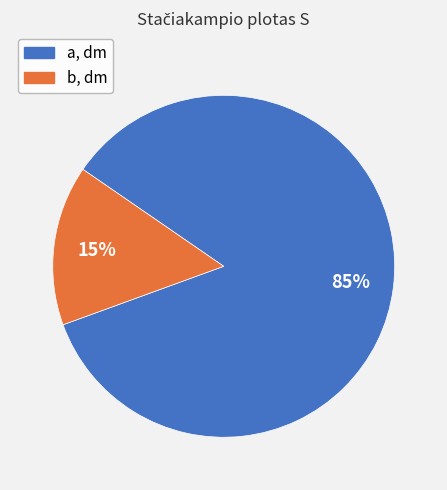

True or false: b, dm accounts for 23% of the total.

False